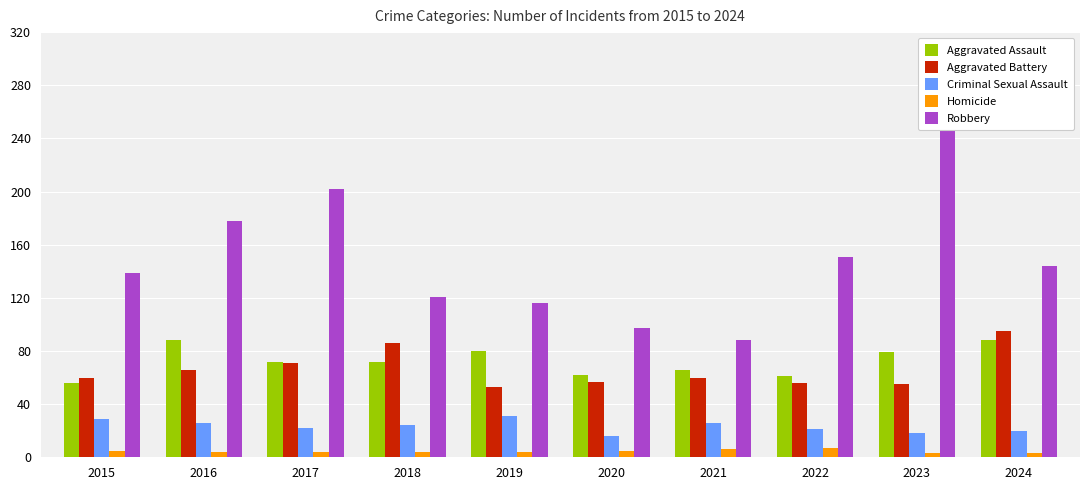

At which category is the sum across all series the highest?

2023